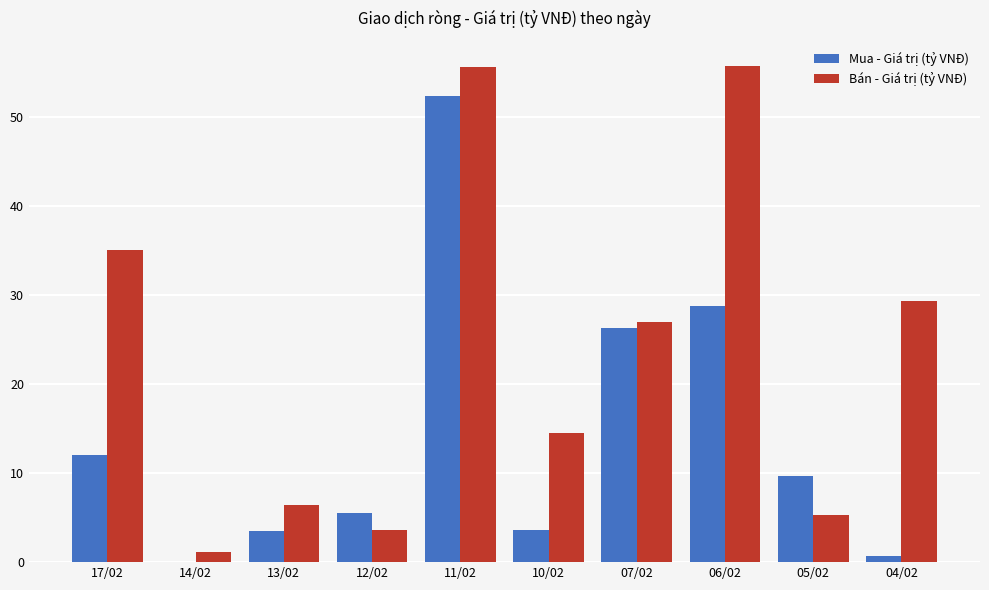

What is the sum of the Mua - Giá trị (tỷ VNĐ) values at 17/02 and 11/02?

64.3